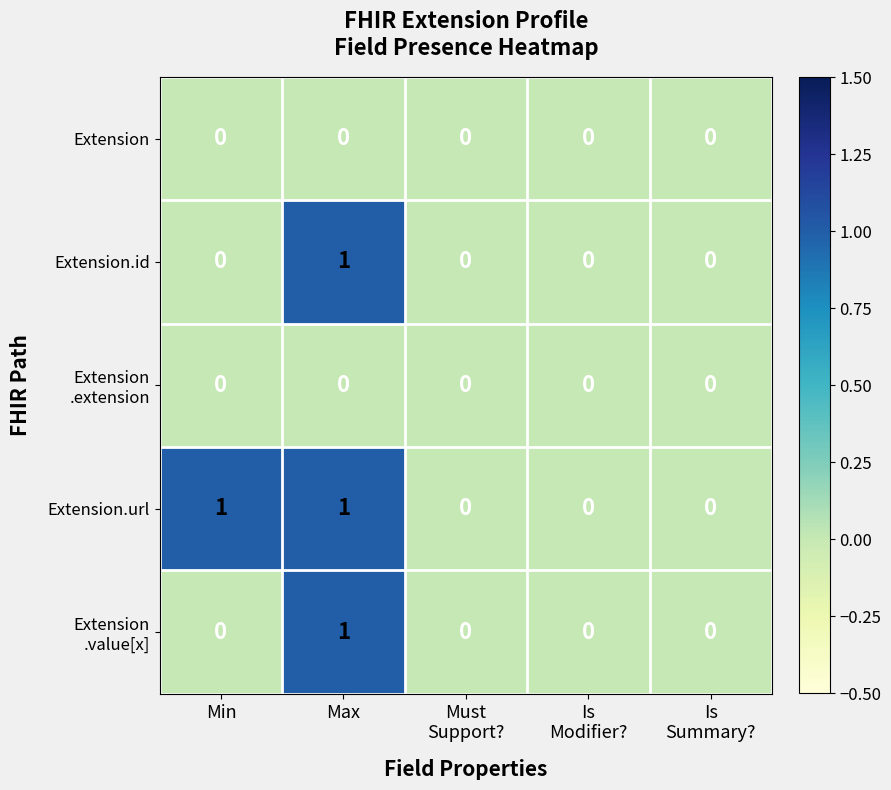

What is the total value across all series at Min?

1